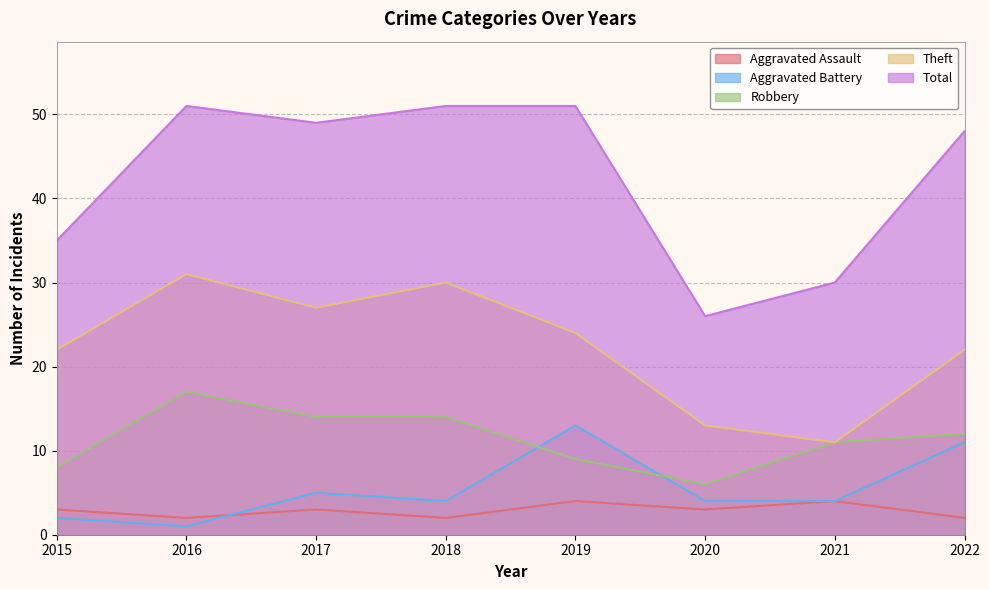

True or false: Aggravated Assault and Theft cross at least once.

False